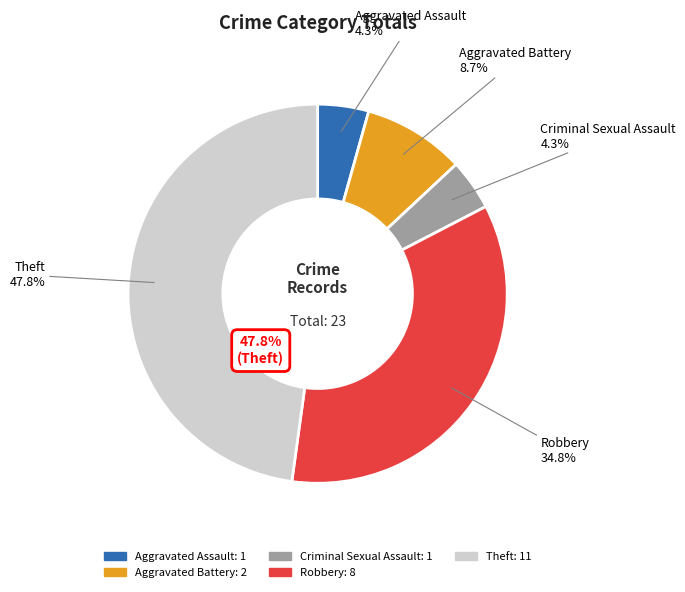

What is the smallest slice in the pie chart?

Aggravated Assault